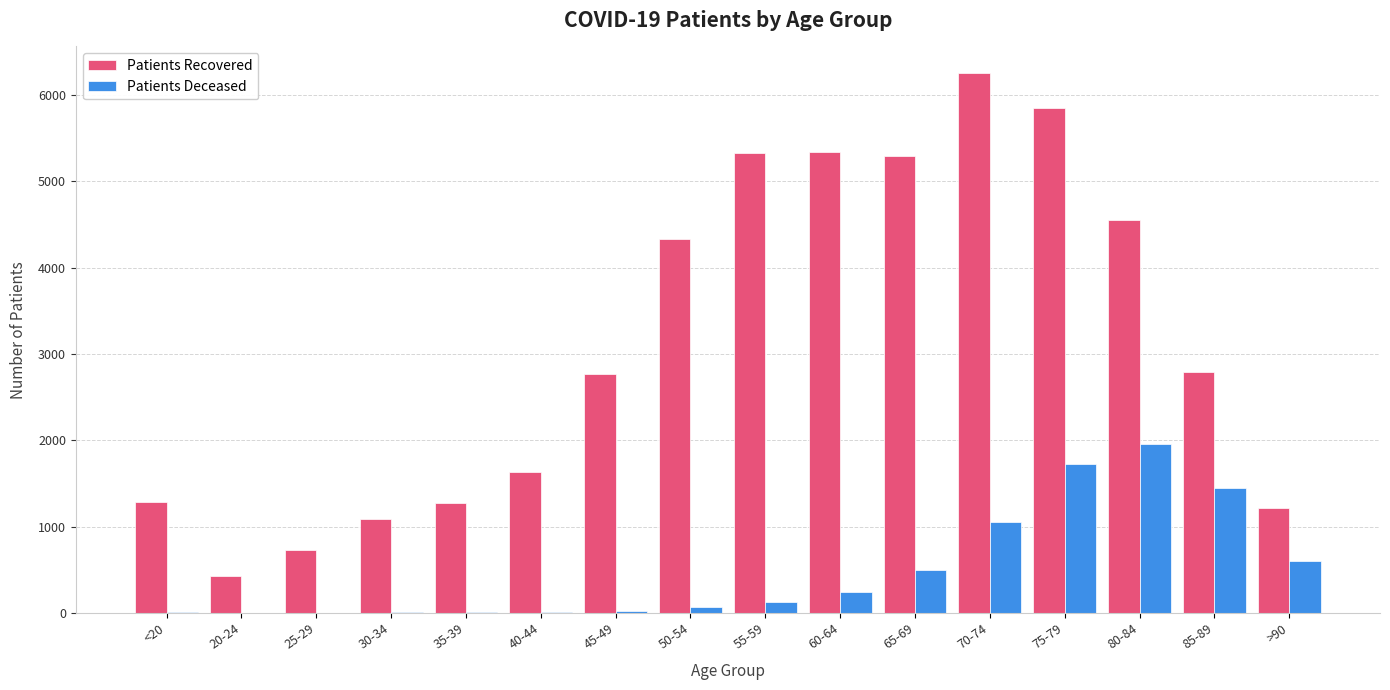

At which category is the sum across all series the highest?

75-79